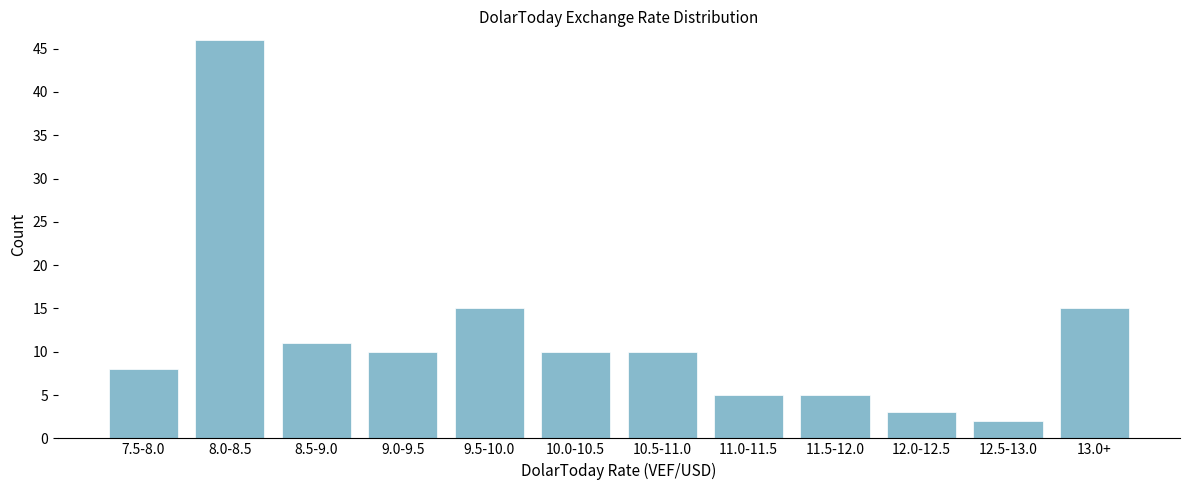

Reading left to right, transcribe all the data shown in this chart.

7.5-8.0=8	8.0-8.5=46	8.5-9.0=11	9.0-9.5=10	9.5-10.0=15	10.0-10.5=10	10.5-11.0=10	11.0-11.5=5	11.5-12.0=5	12.0-12.5=3	12.5-13.0=2	13.0+=15